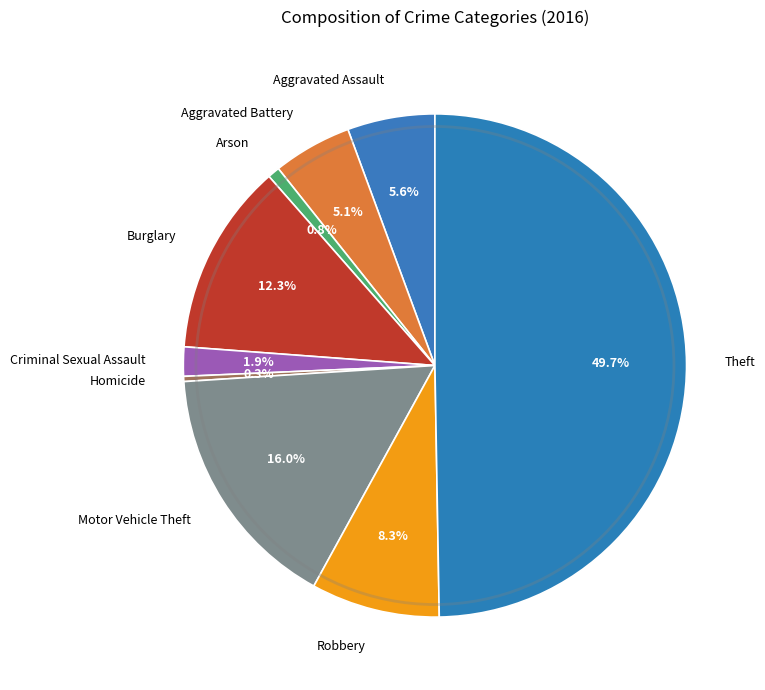

The Burglary slice represents 12% of the pie. True or false?

True